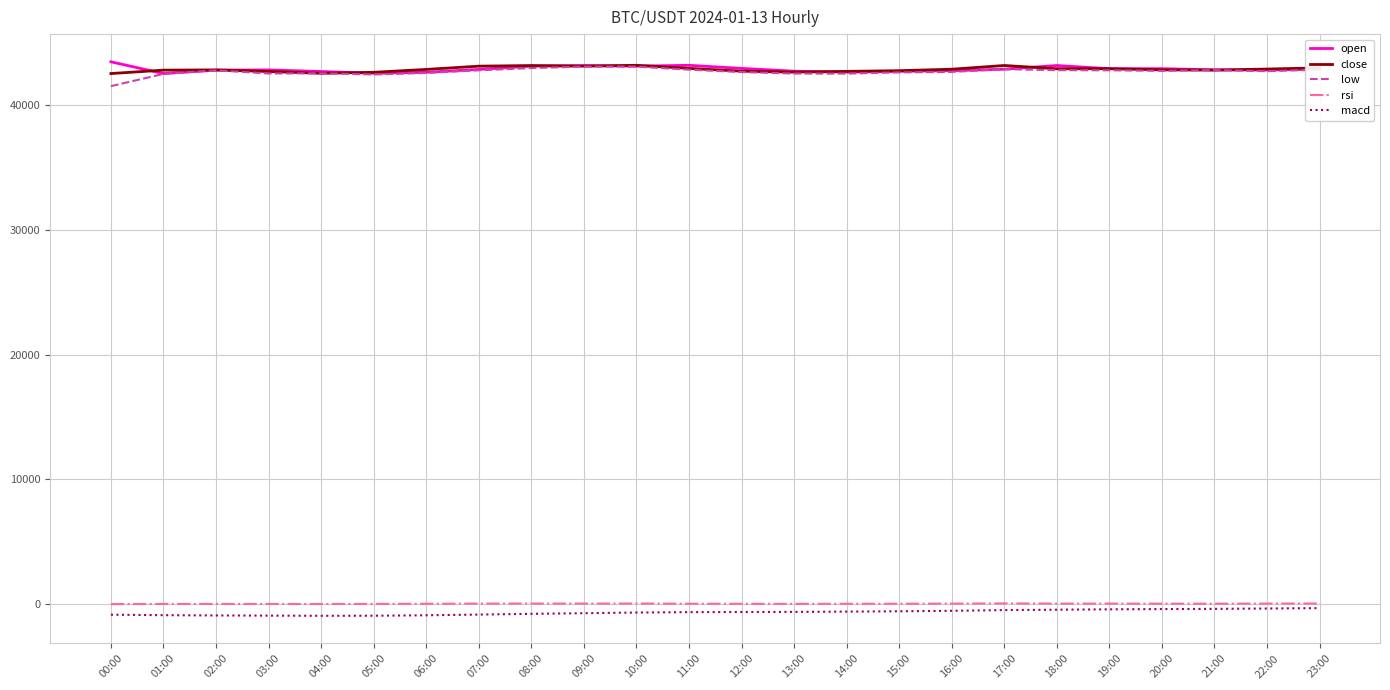

What is the maximum value for rsi?

64.5